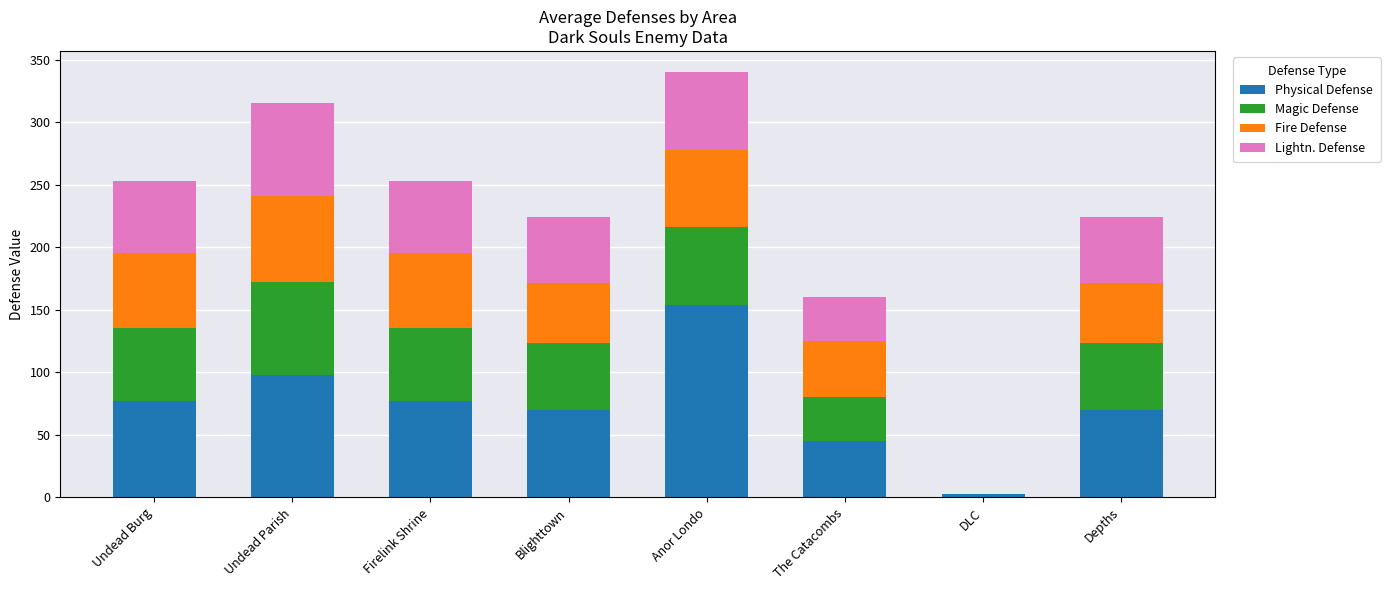

Does the chart contain stacked bars?

Yes